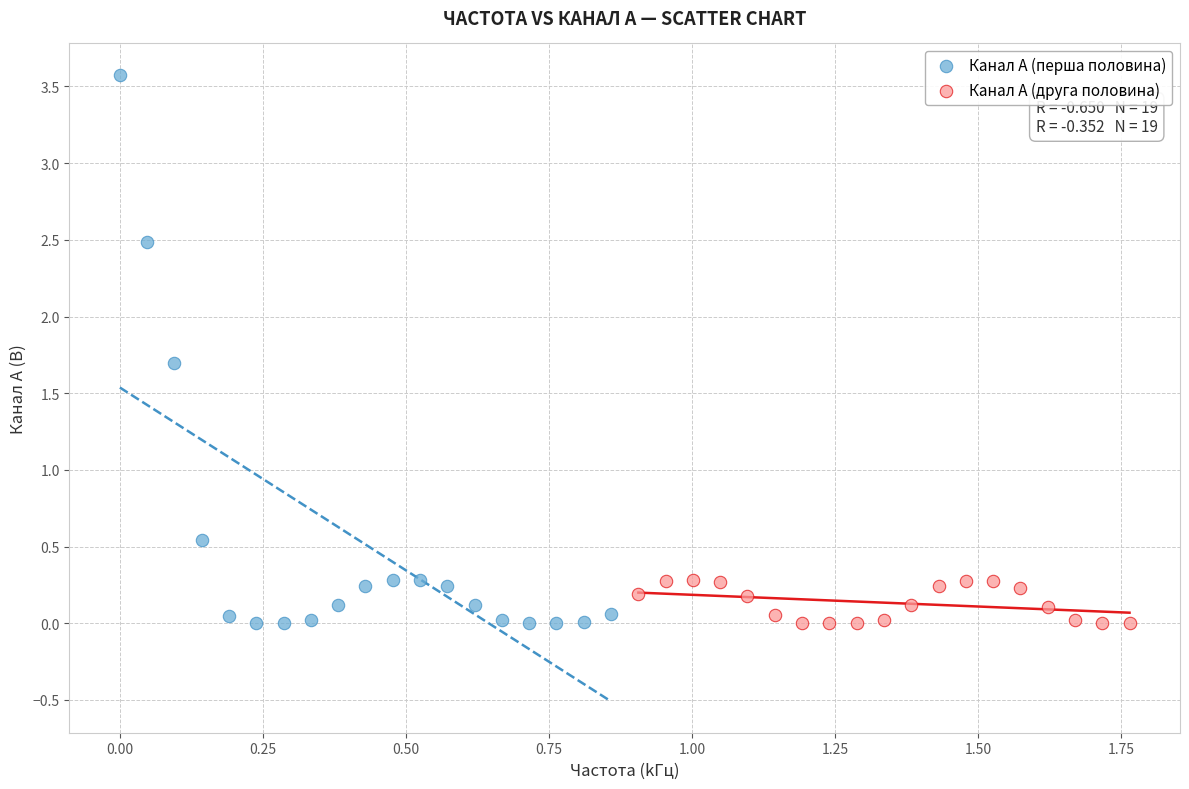

Which series has the widest spread of Y values?

Канал A (перша половина)